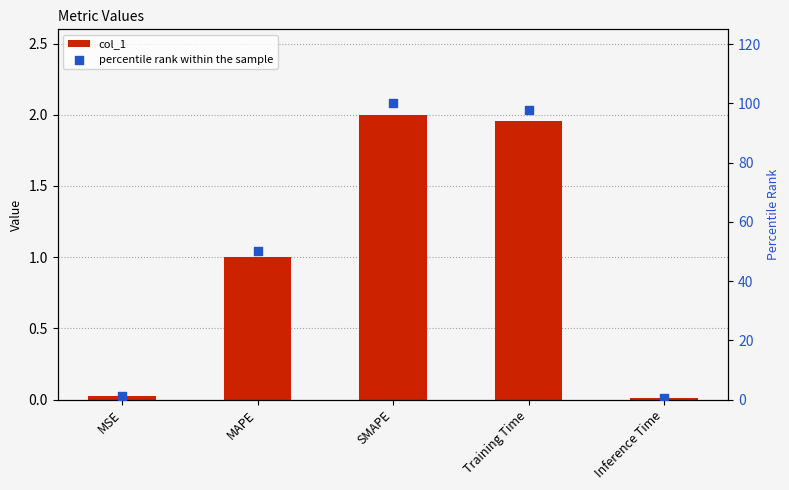

At which category is the sum across all series the highest?

SMAPE